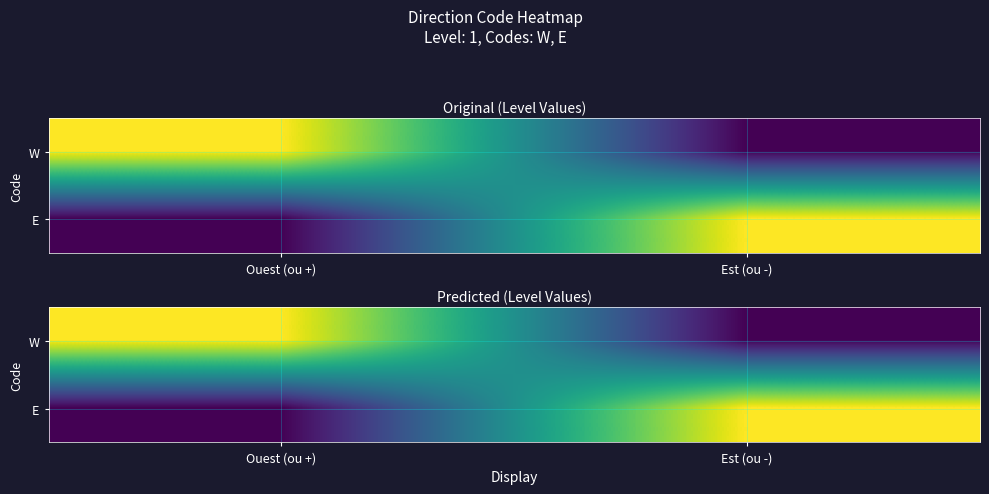

What is the sum of the W values at Est (ou -) and Ouest (ou +)?

1